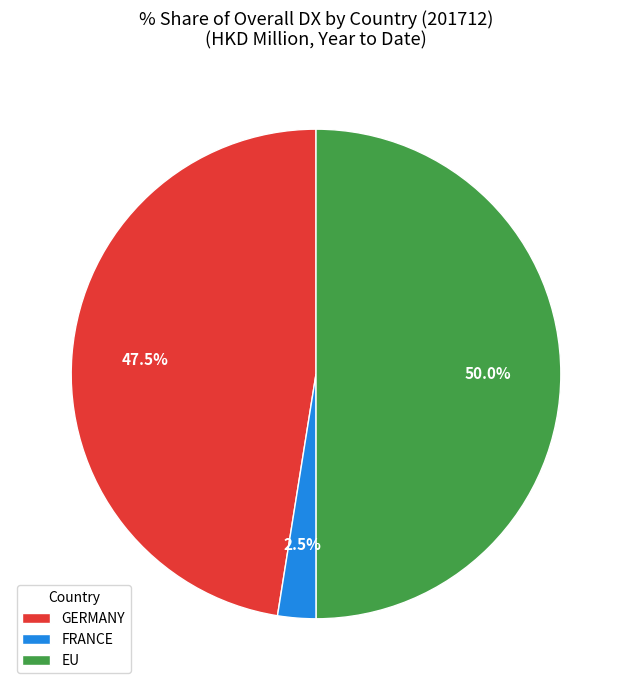

How much of the chart is everything except GERMANY?

52.5%